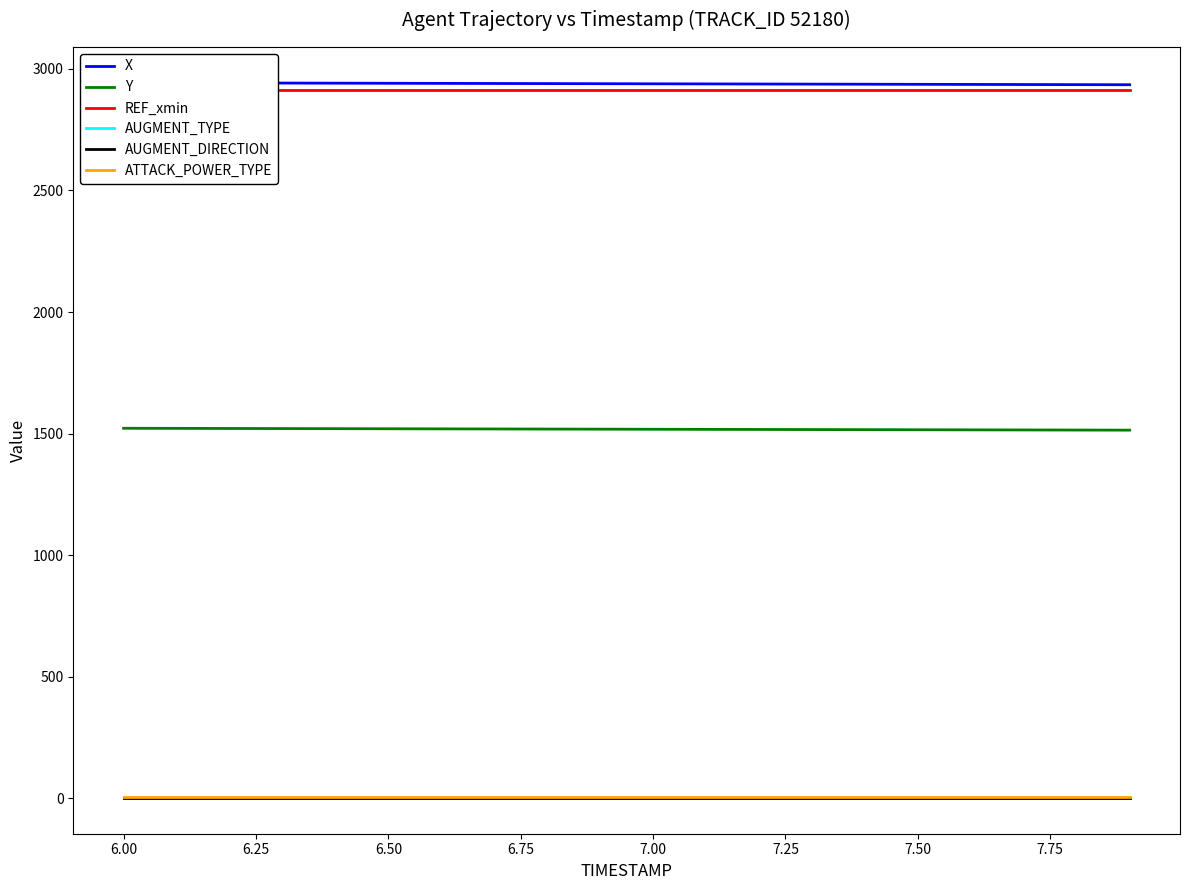

List the series in order of their peak value, lowest first.

AUGMENT_TYPE, AUGMENT_DIRECTION, ATTACK_POWER_TYPE, Y, REF_xmin, X